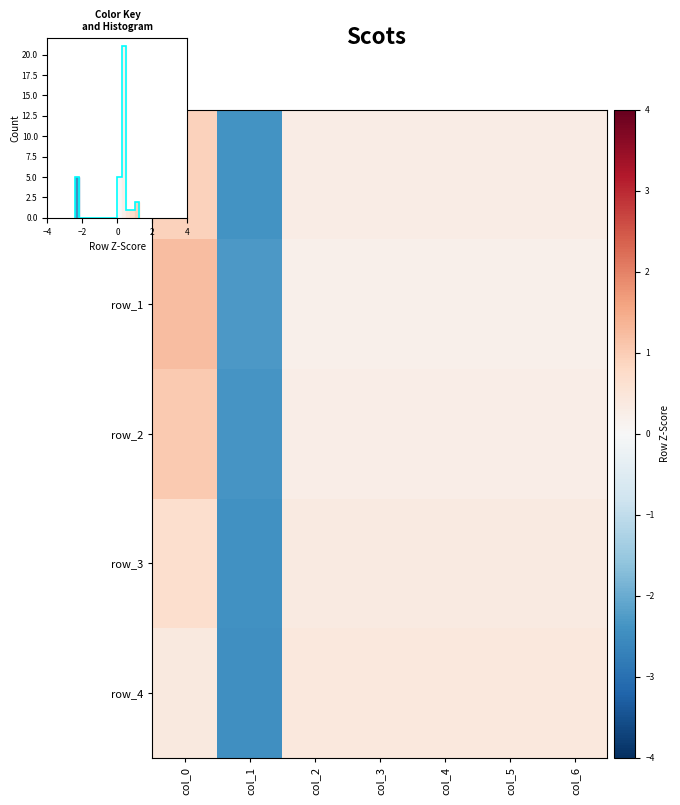

How many values in the row_4 series exceed 0?

6